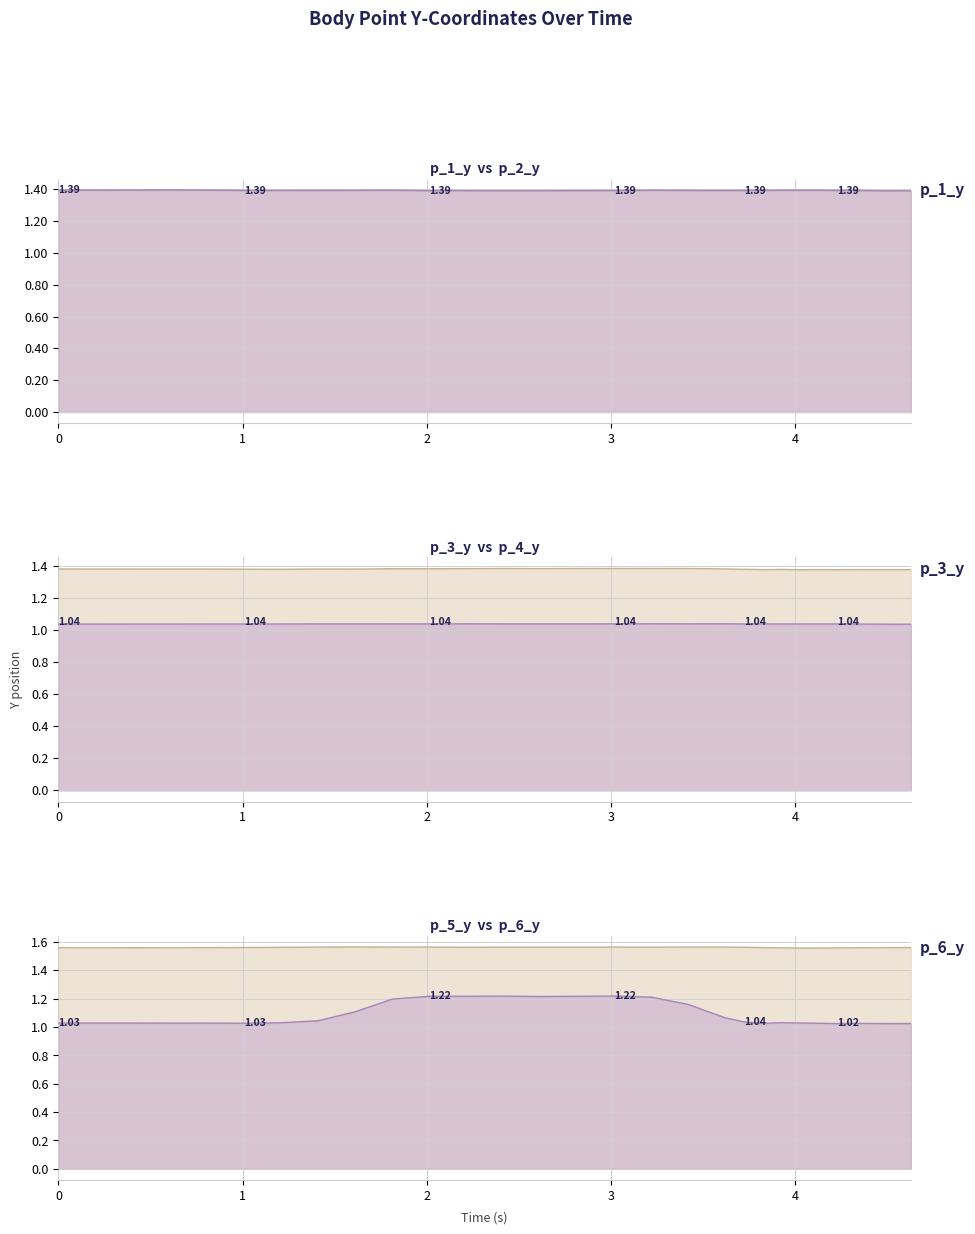

Which series has the largest total across all categories?

p_6_y